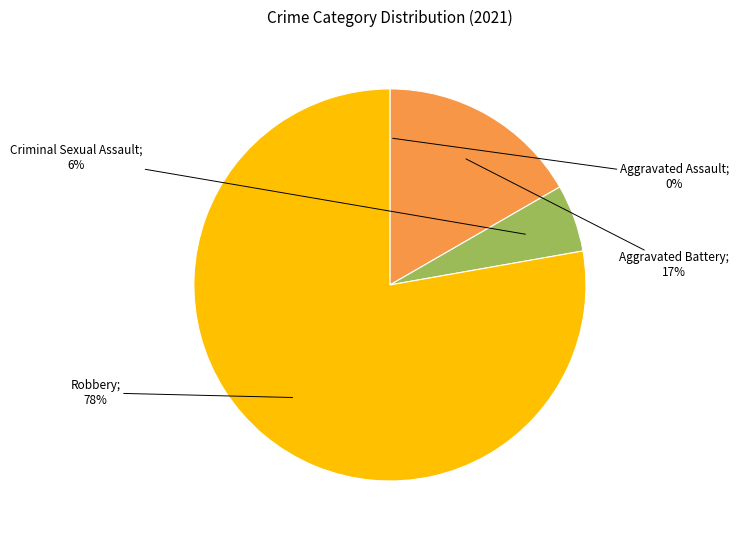

To the nearest percent, what is the average slice percentage?

25%